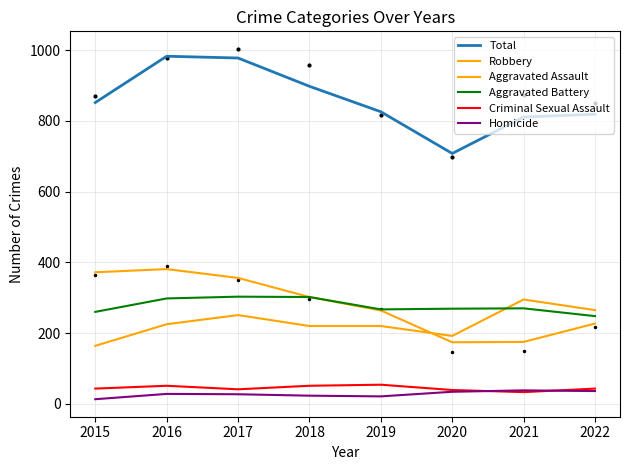

True or false: Aggravated Battery and Criminal Sexual Assault intersect in this chart.

False